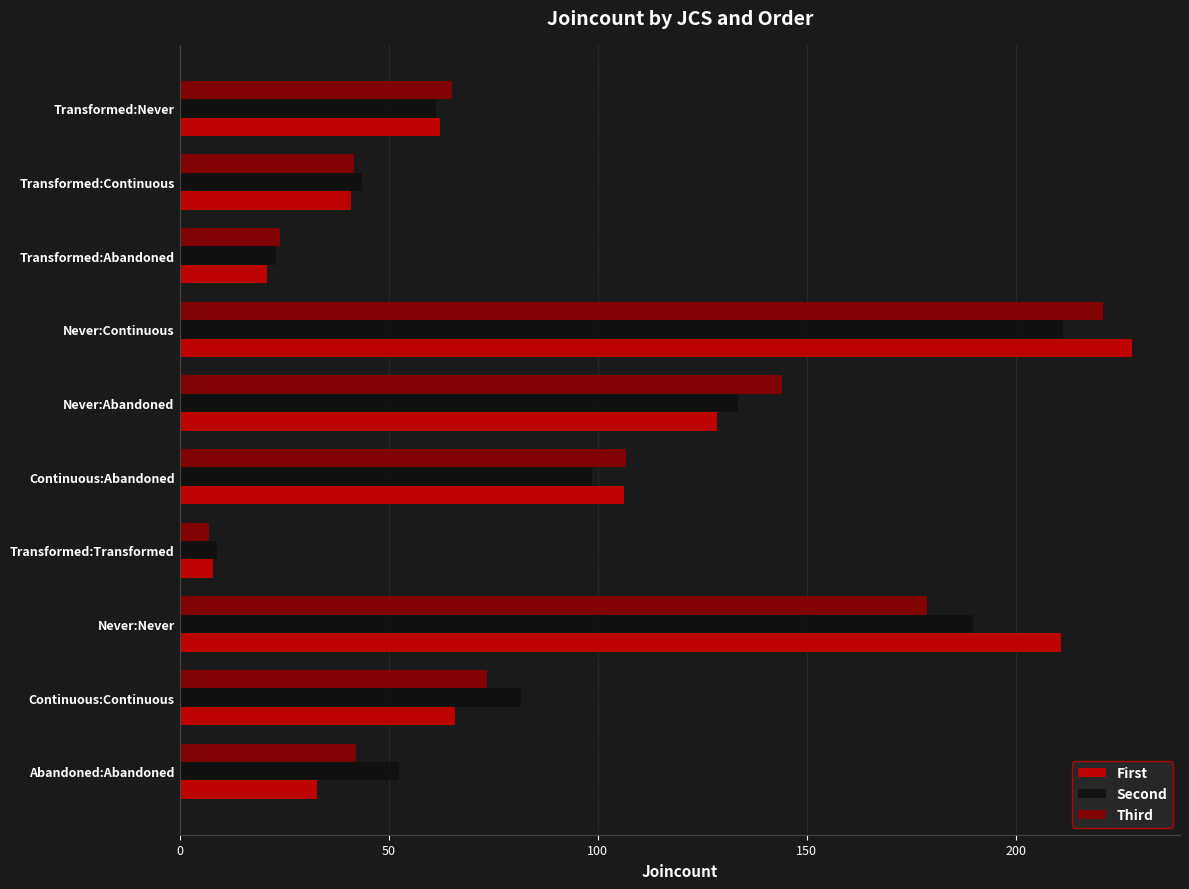

What is the total value across all series at Continuous:Abandoned?

311.6